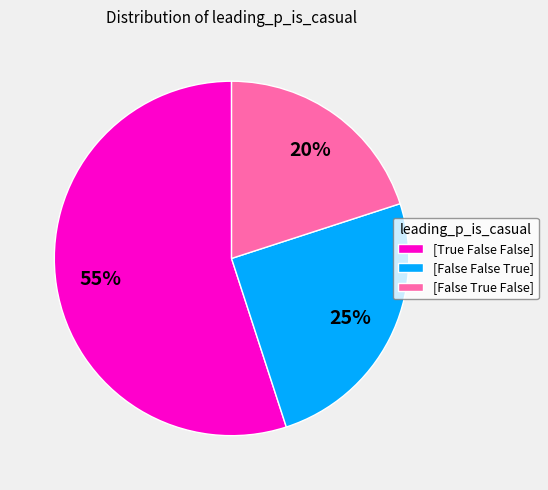

Approximately how many times larger is the value at [False False True] compared to [True False False]?

0.5